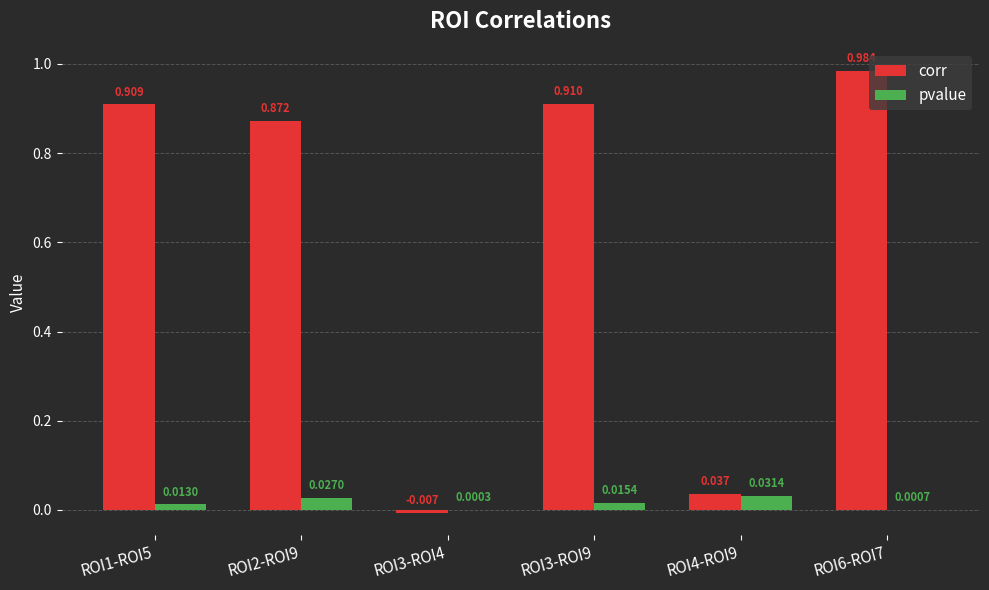

Which category has the highest value in the corr series?

ROI6-ROI7